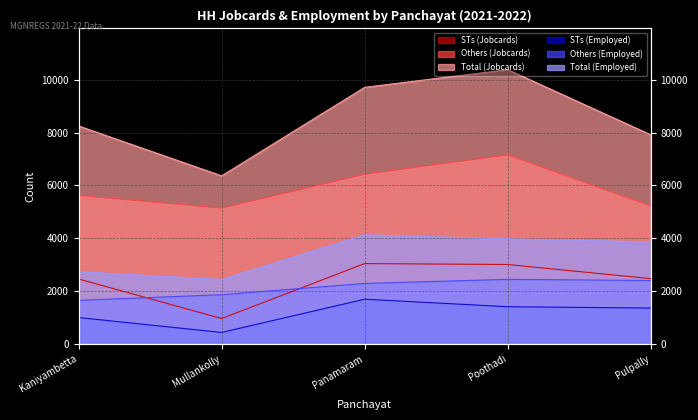

True or false: Others (Jobcards) and STs (Employed) cross at least once.

False